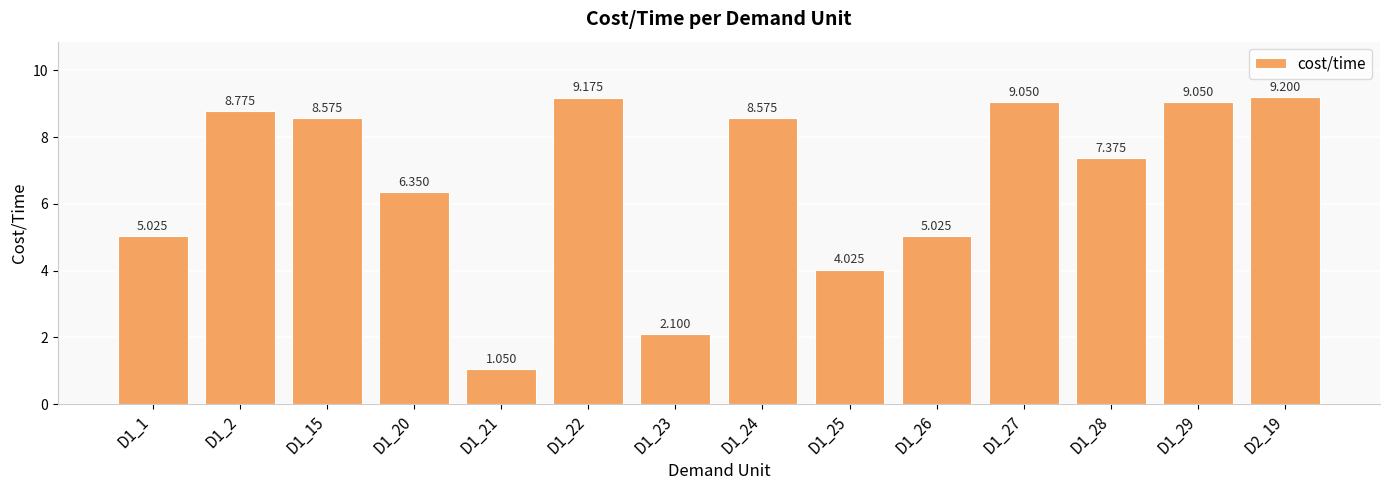

What position from the left is D1_29?

13